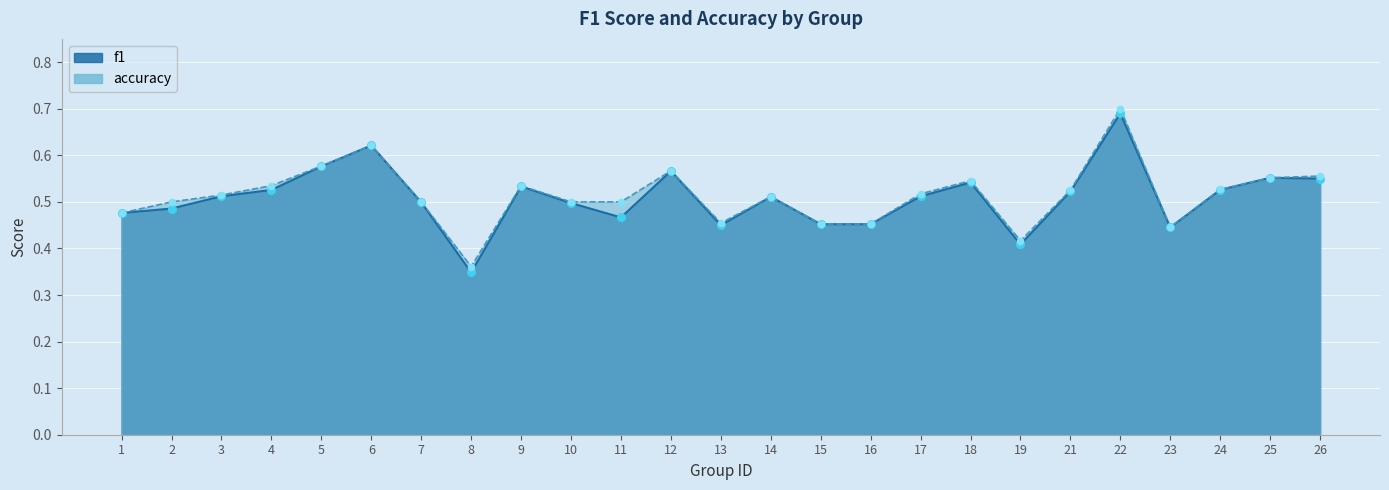

Which series contains the lowest Y value?

f1